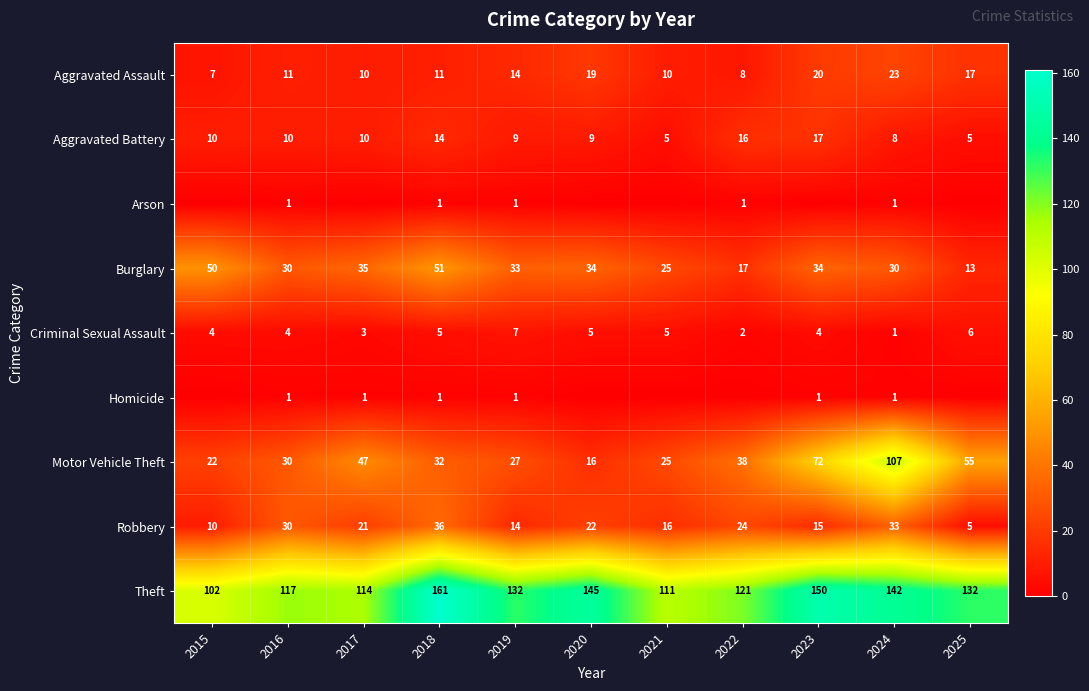

Which category has the lowest value in the Robbery series?

2025